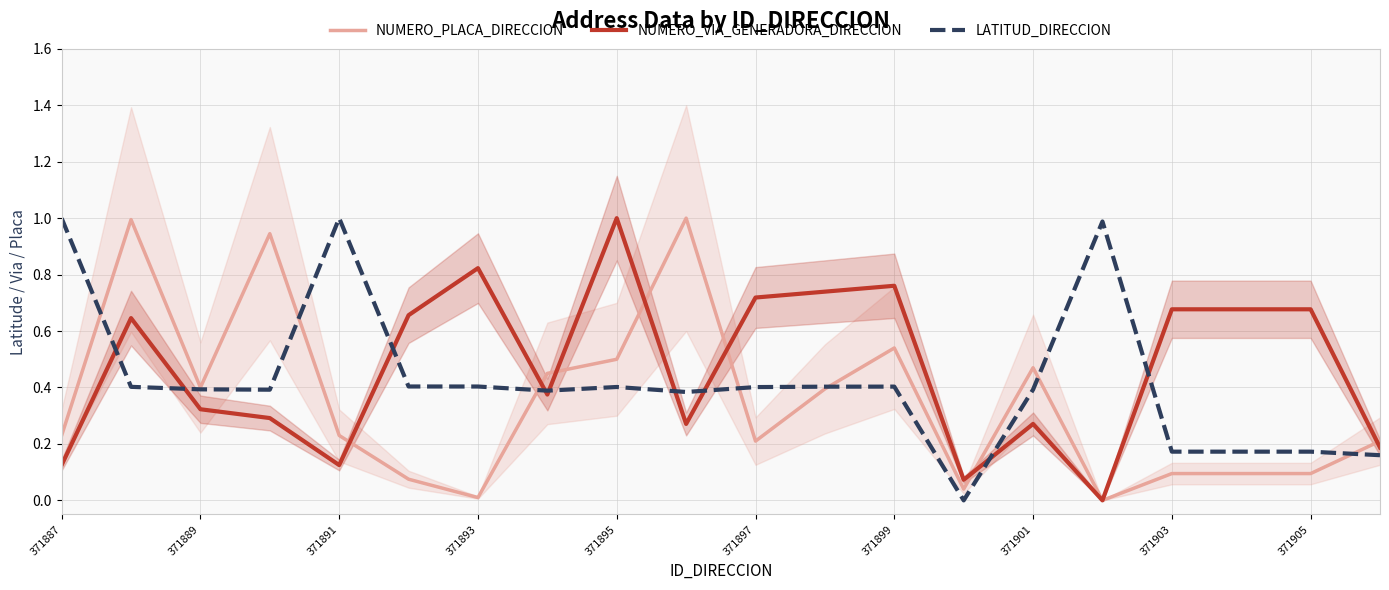

List the series in order of their overall mean, lowest first.

NUMERO_PLACA_DIRECCION, LATITUD_DIRECCION, NUMERO_VIA_GENERADORA_DIRECCION